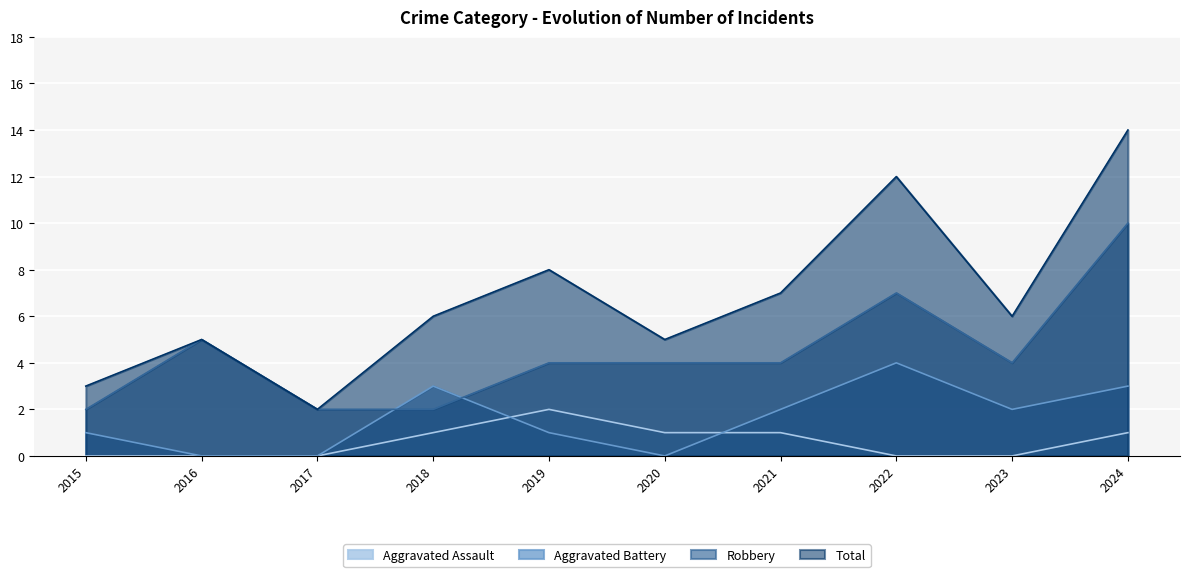

At which label does Robbery reach its peak?

2024